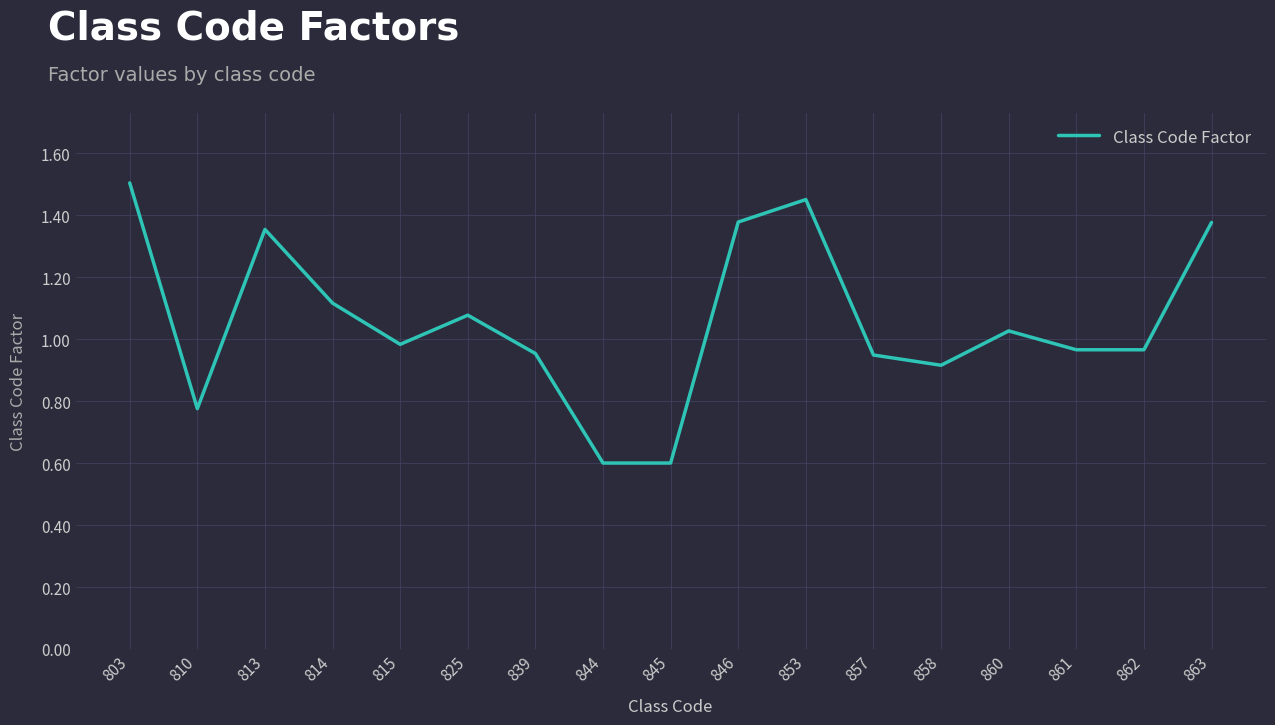

What is the sum of all values?

18.0